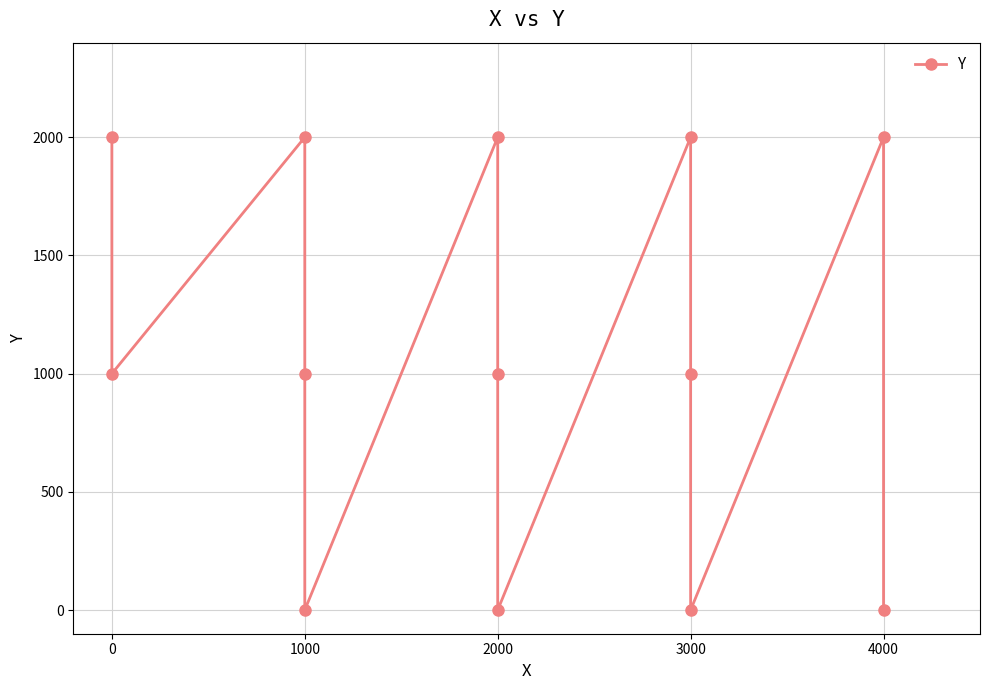

What is the label of the 10th point from the right?

2000